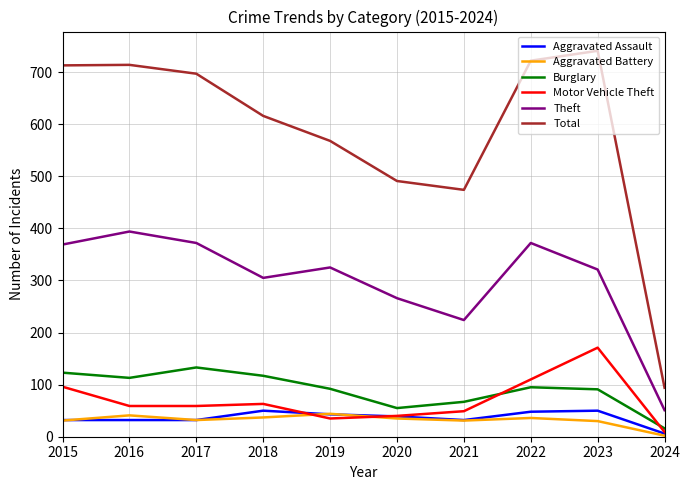

What value does the Total series have at 2015?

713